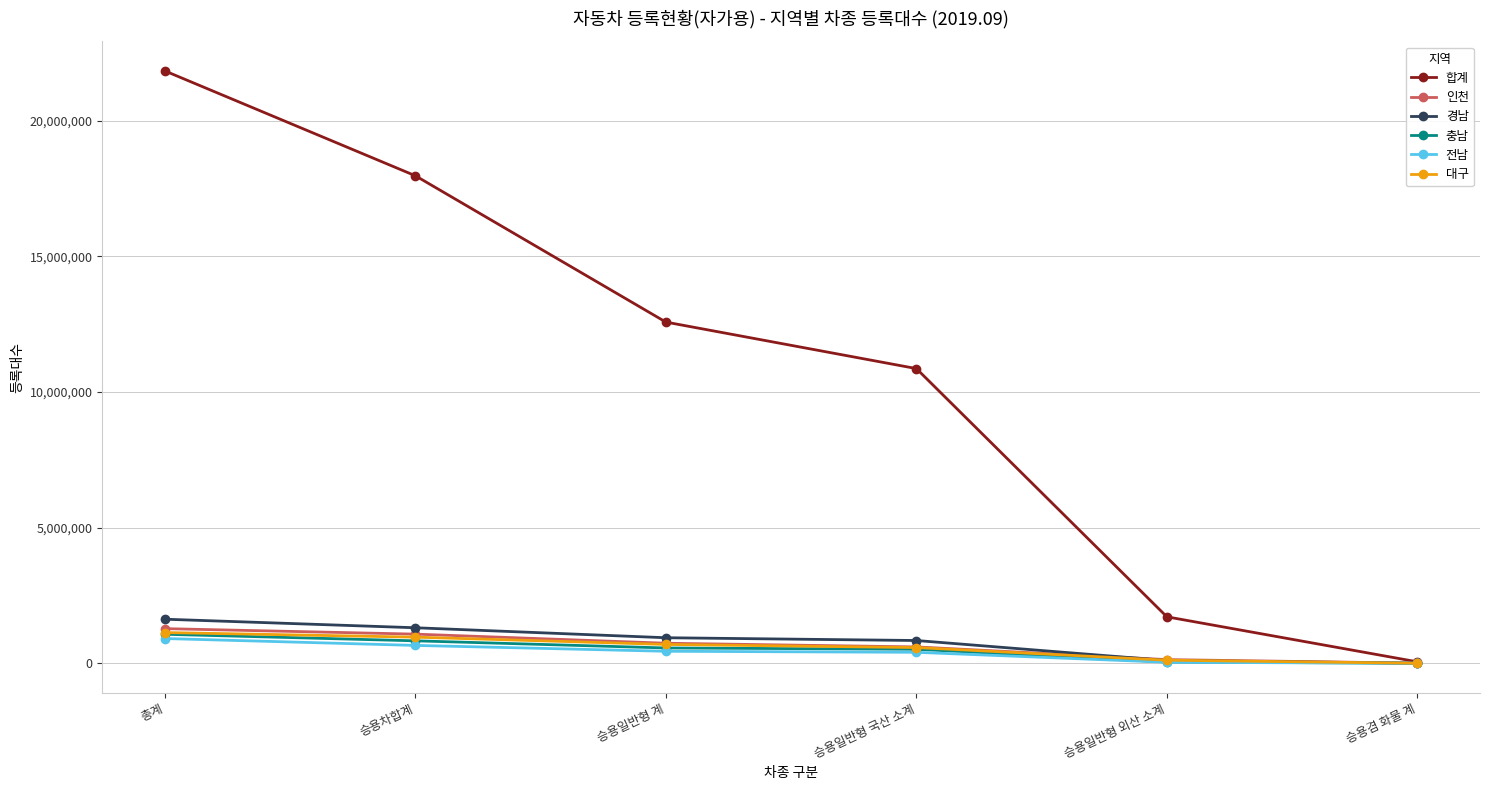

What is the approximate value of 합계 at 총계?

21832401